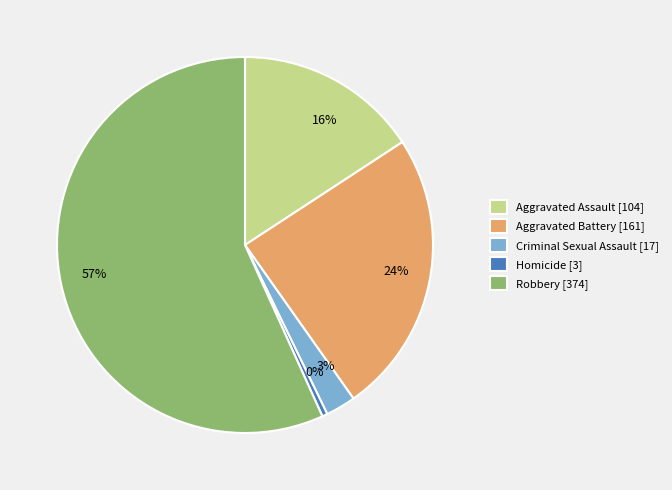

To the nearest percent, what is the average slice percentage?

20%